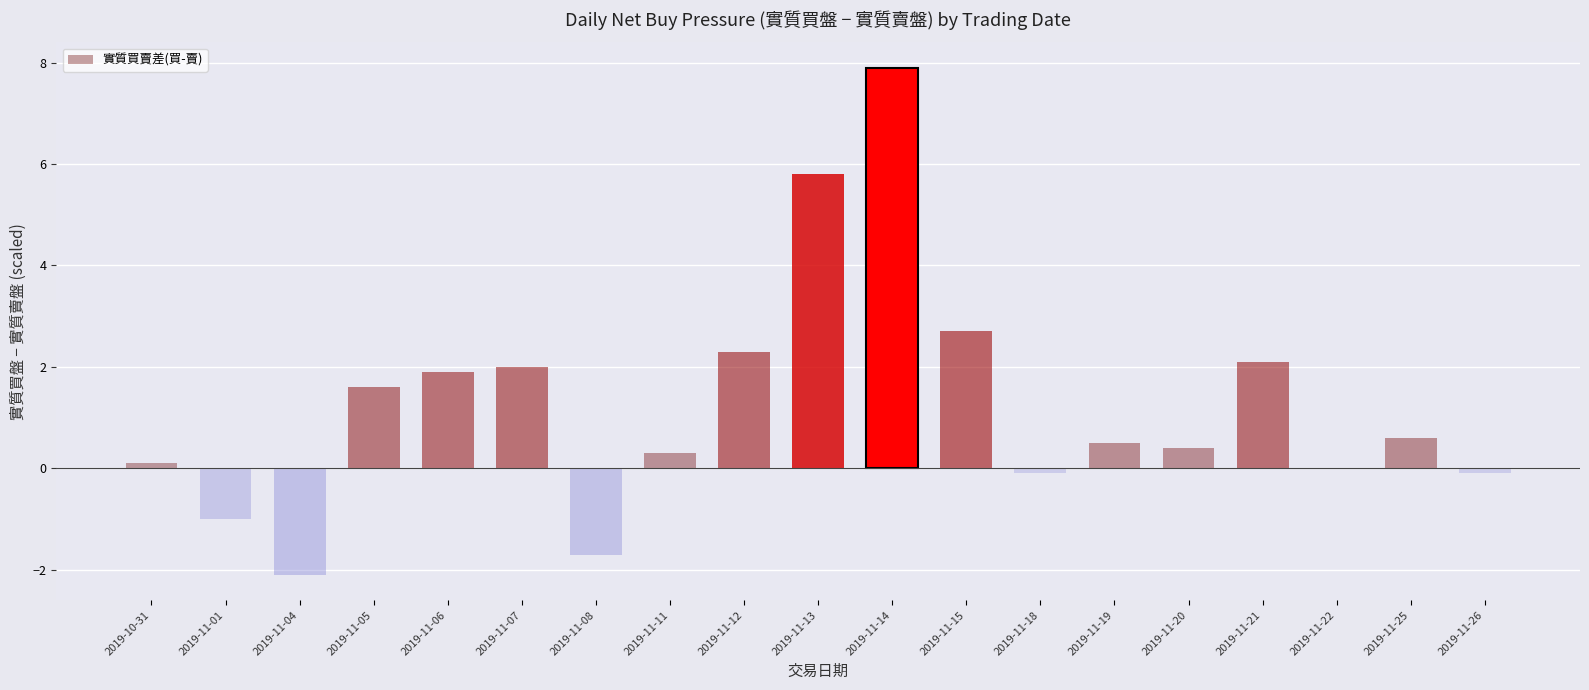

What is the average value?

1.2